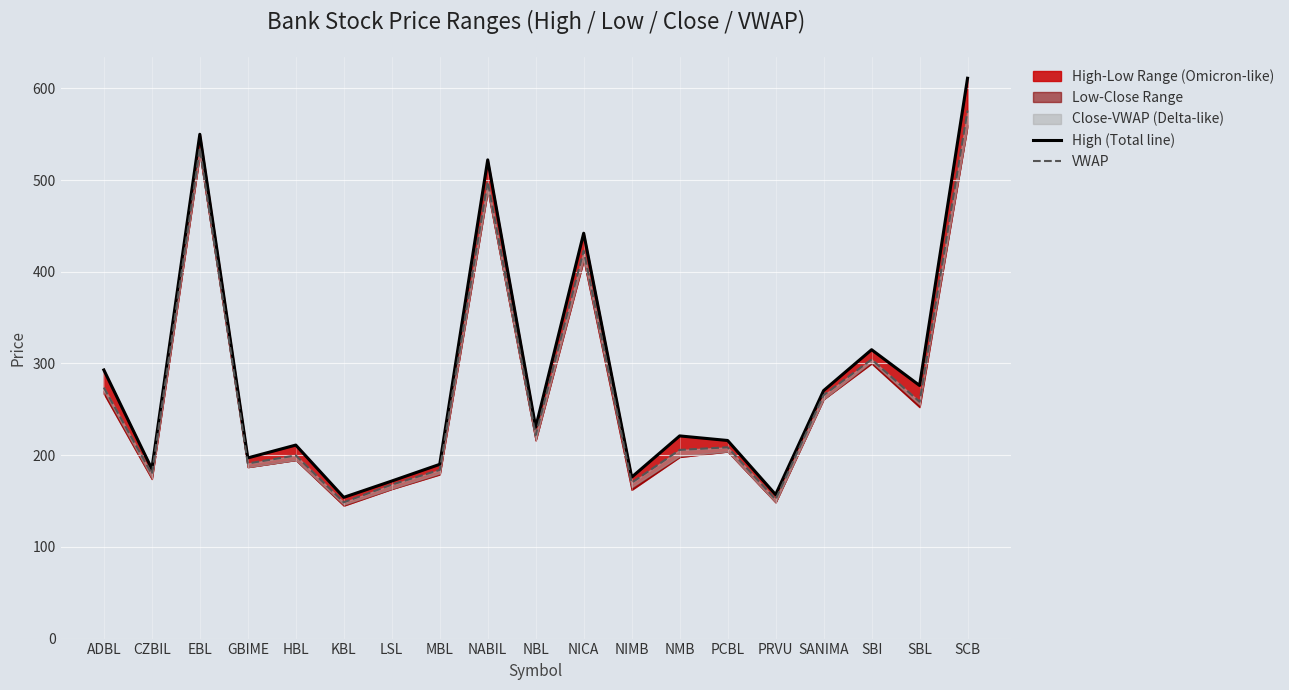

What is the greatest value displayed?

611.0